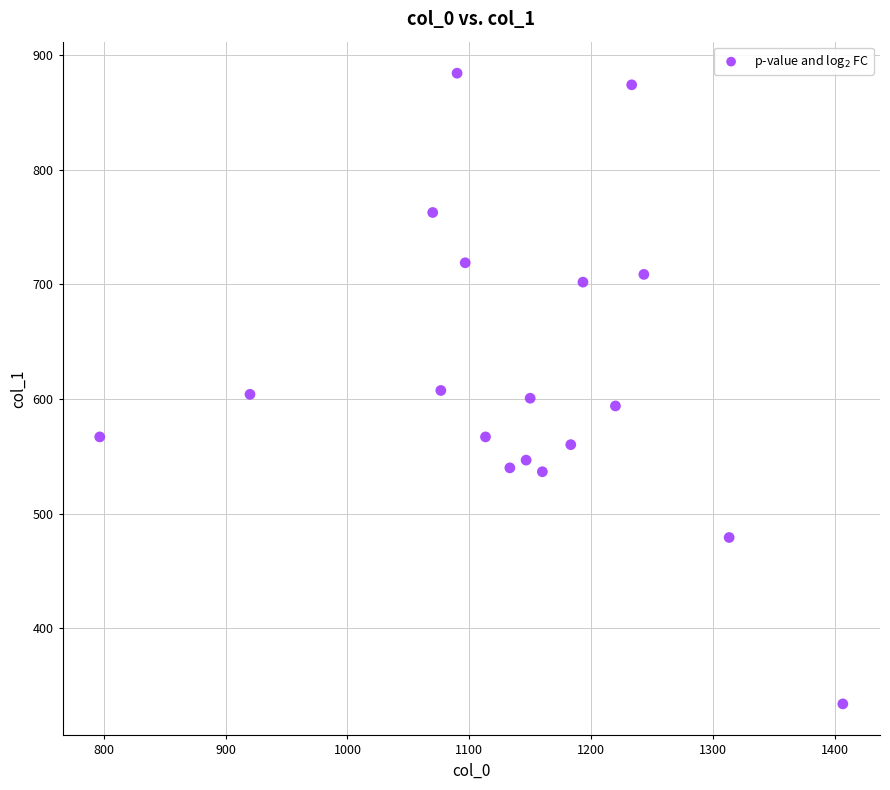

What is the range of X values (max minus min)?

610.0